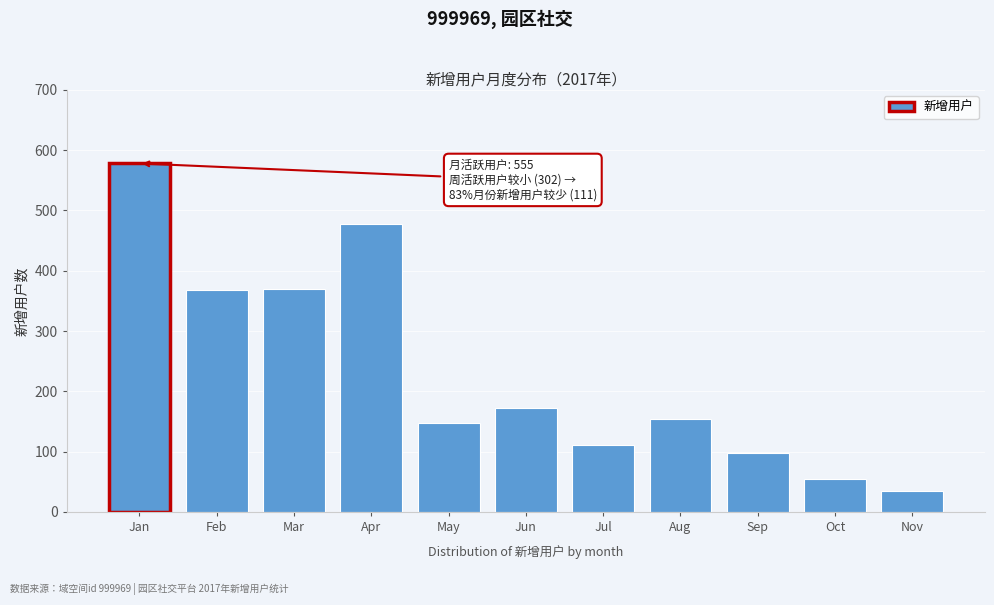

At which category does the chart reach its peak across all series?

Jan